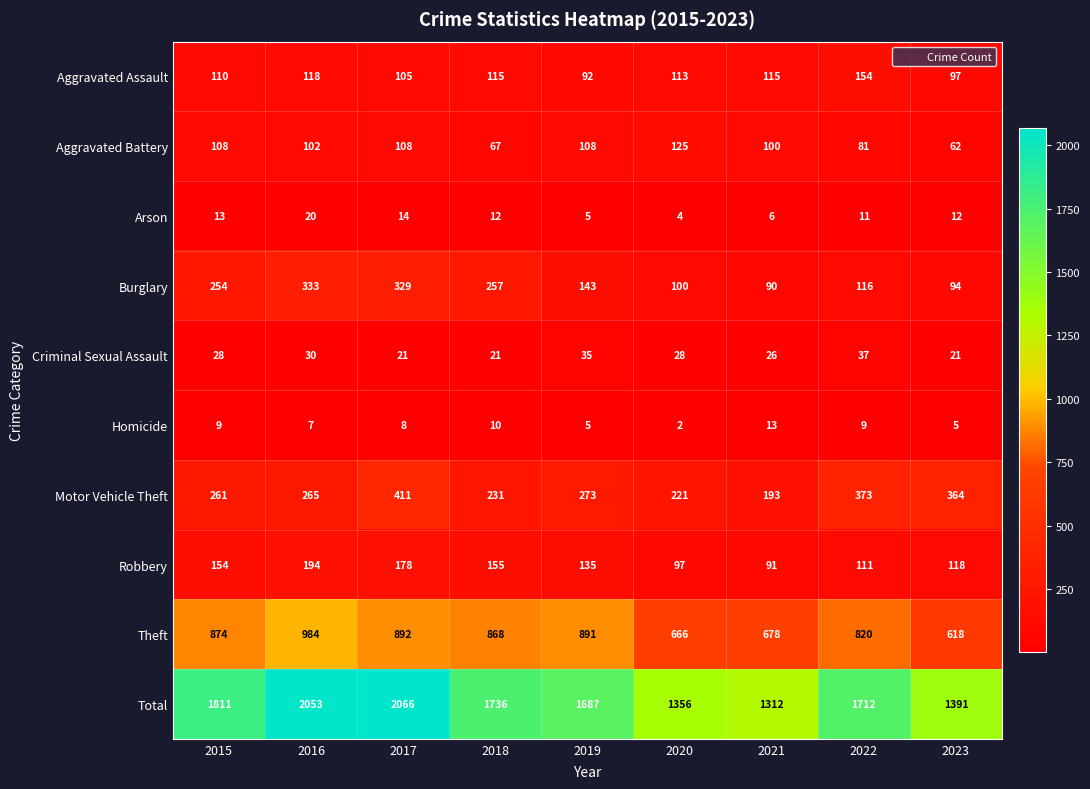

What is the greatest value displayed?

2066